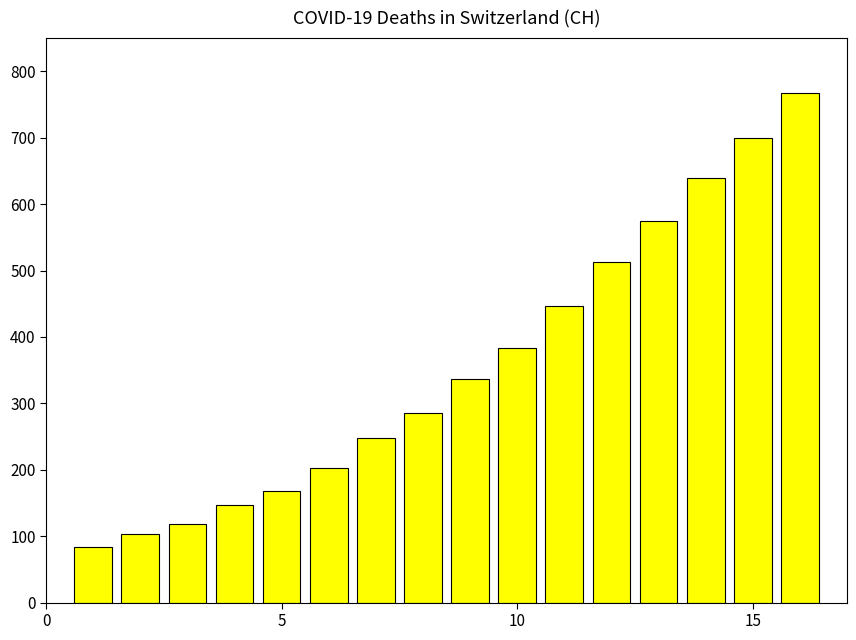

What is the value of the 11th bar from the left?

446